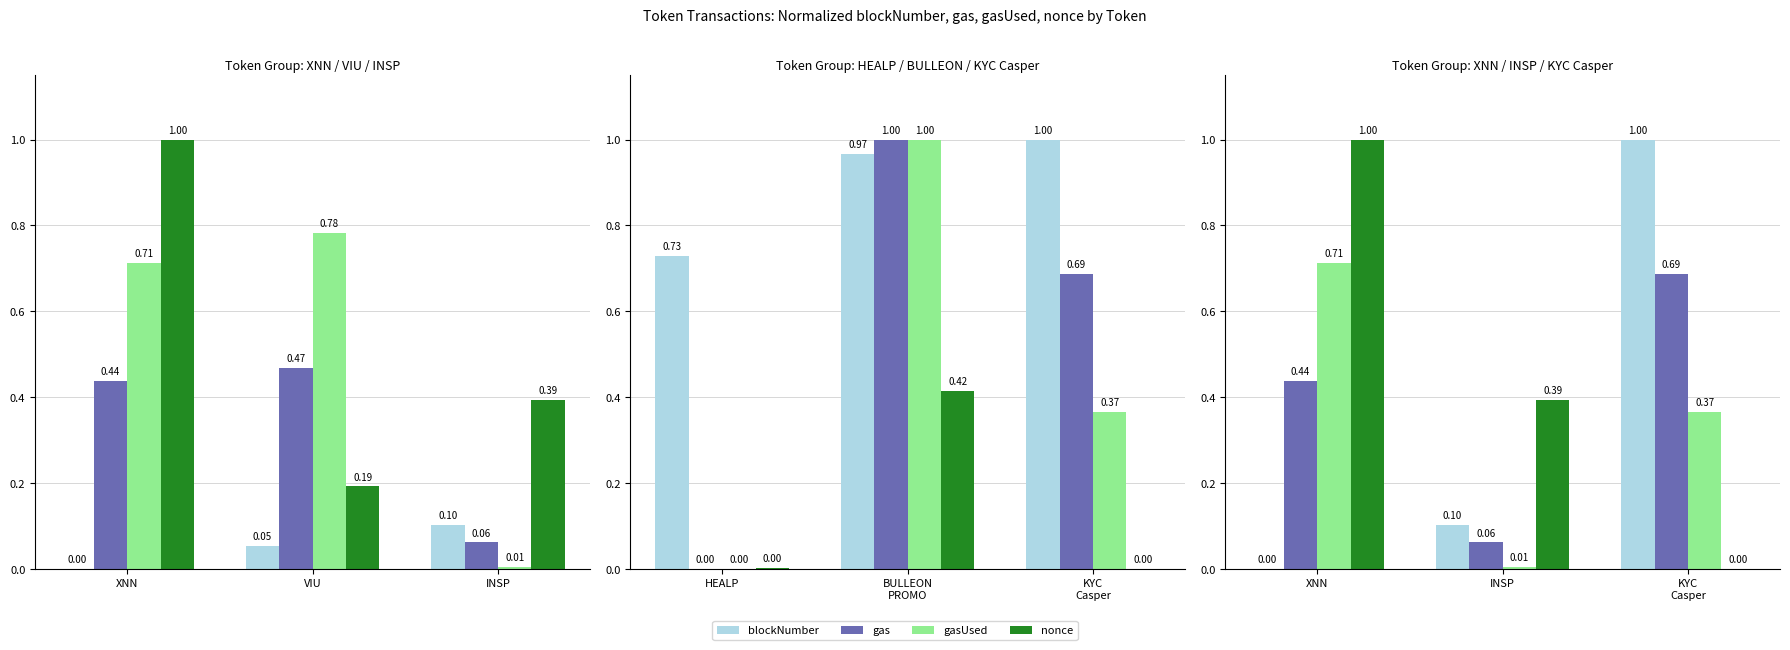

The value of gas at XNN is 0.4. True or false?

True